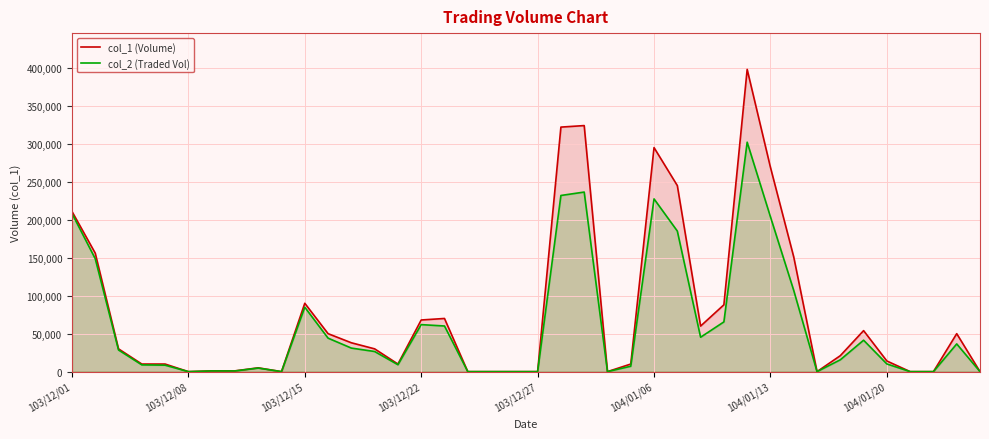

How many lines are shown in the chart?

2